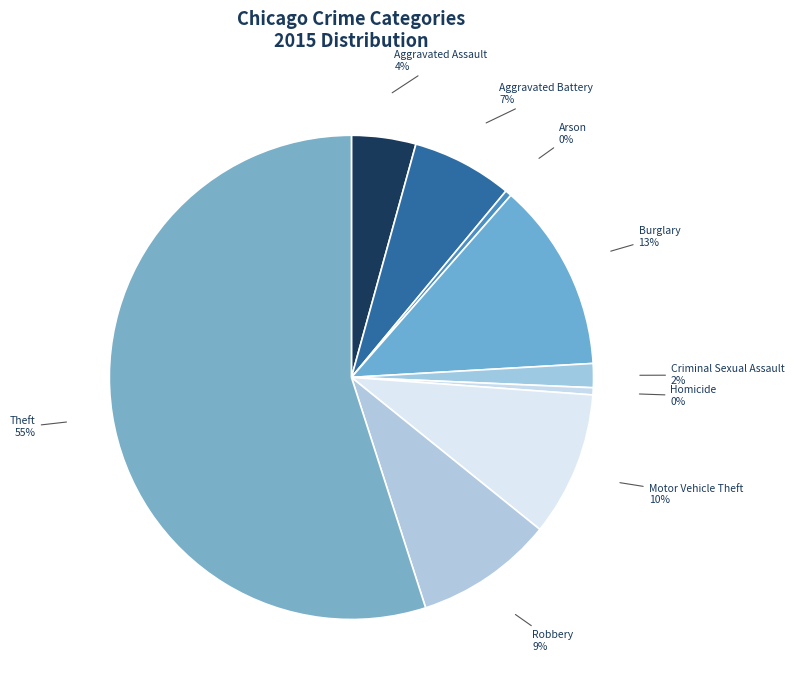

Is the sum of Criminal Sexual Assault and Motor Vehicle Theft greater than half?

No